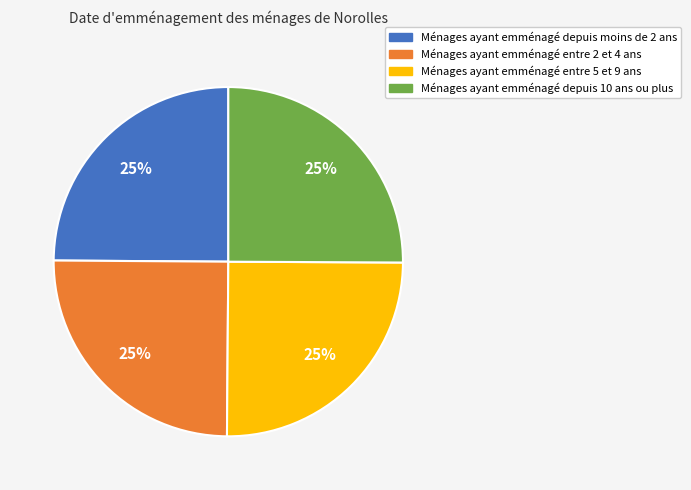

To the nearest percent, what percentage of the pie is Ménages ayant emménagé entre 2 et 4 ans?

25%